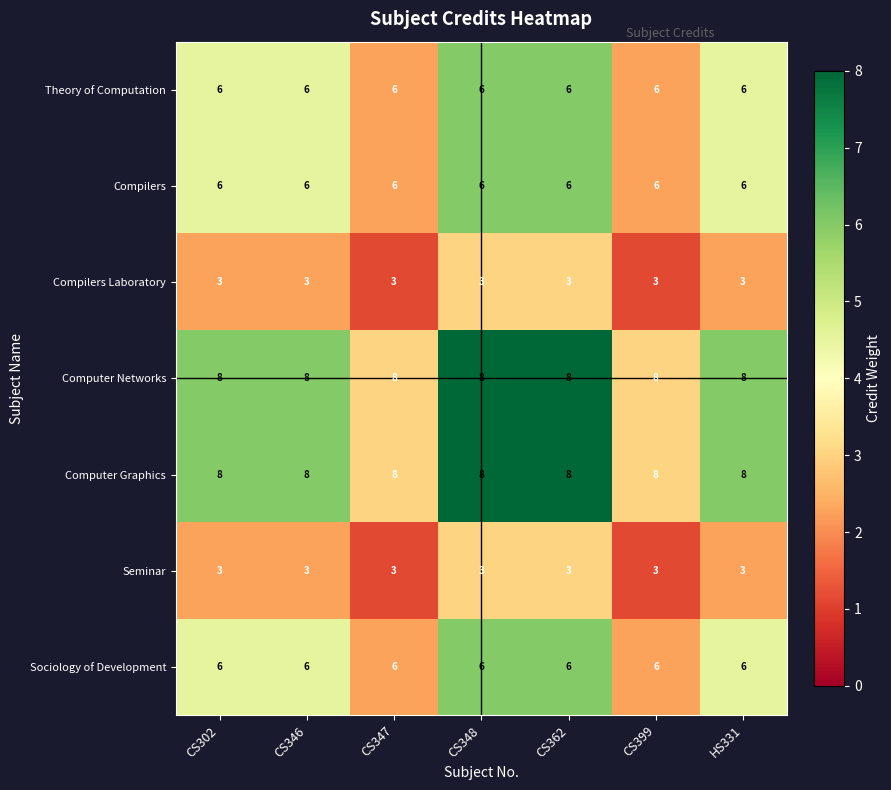

What is the sum of all Sociology of Development values?

42